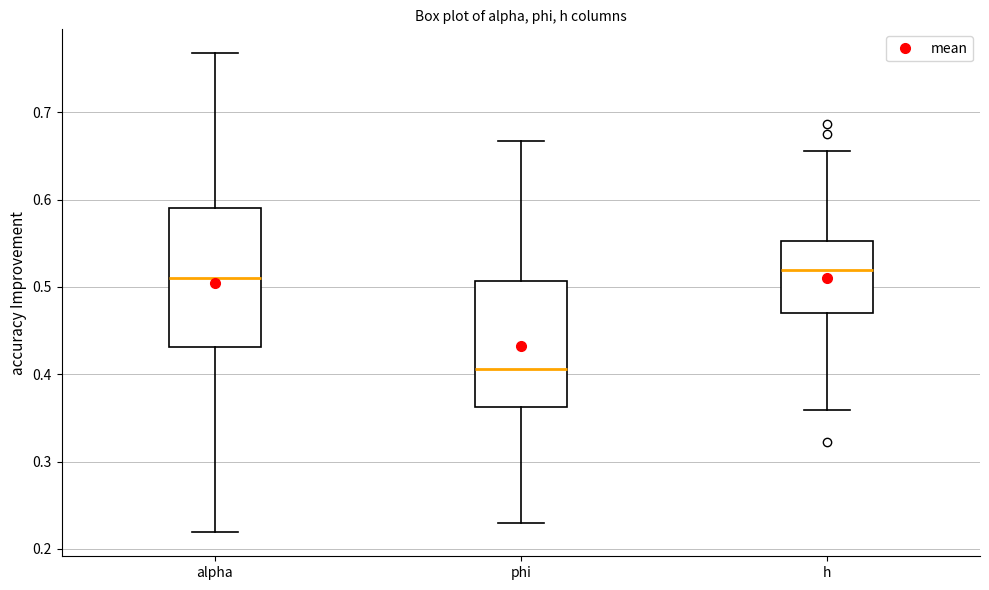

Comparing the boxes themselves (not the whiskers), which one is the tallest?

alpha